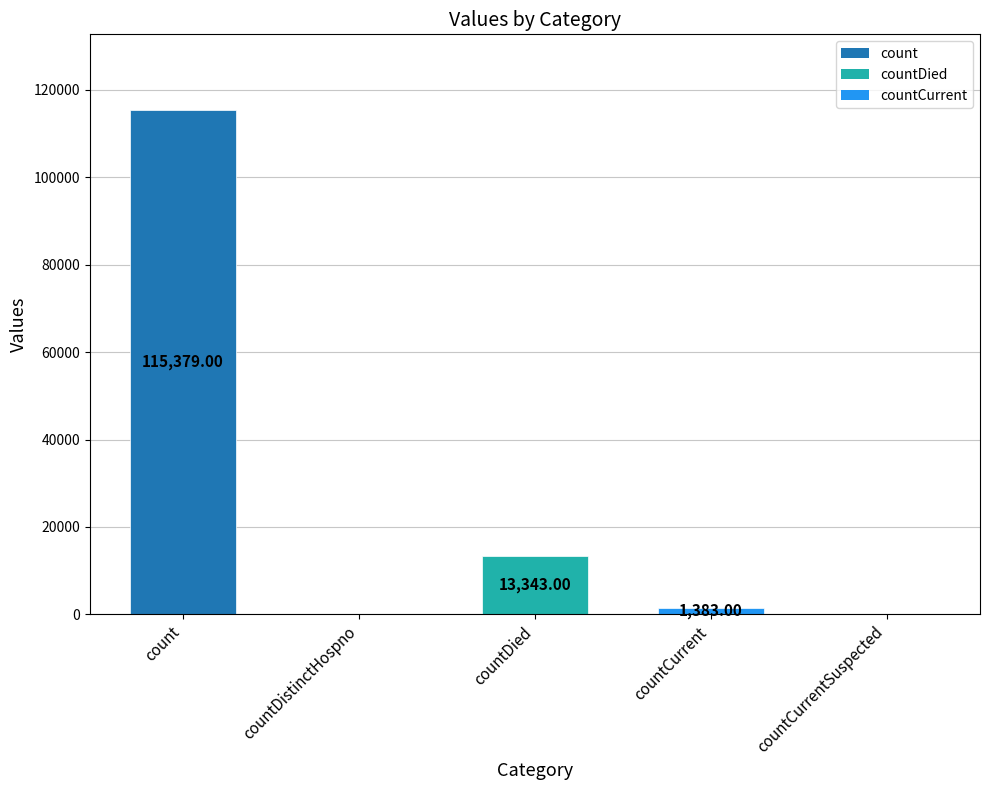

Which has a higher value, countCurrent or countDistinctHospno?

countCurrent